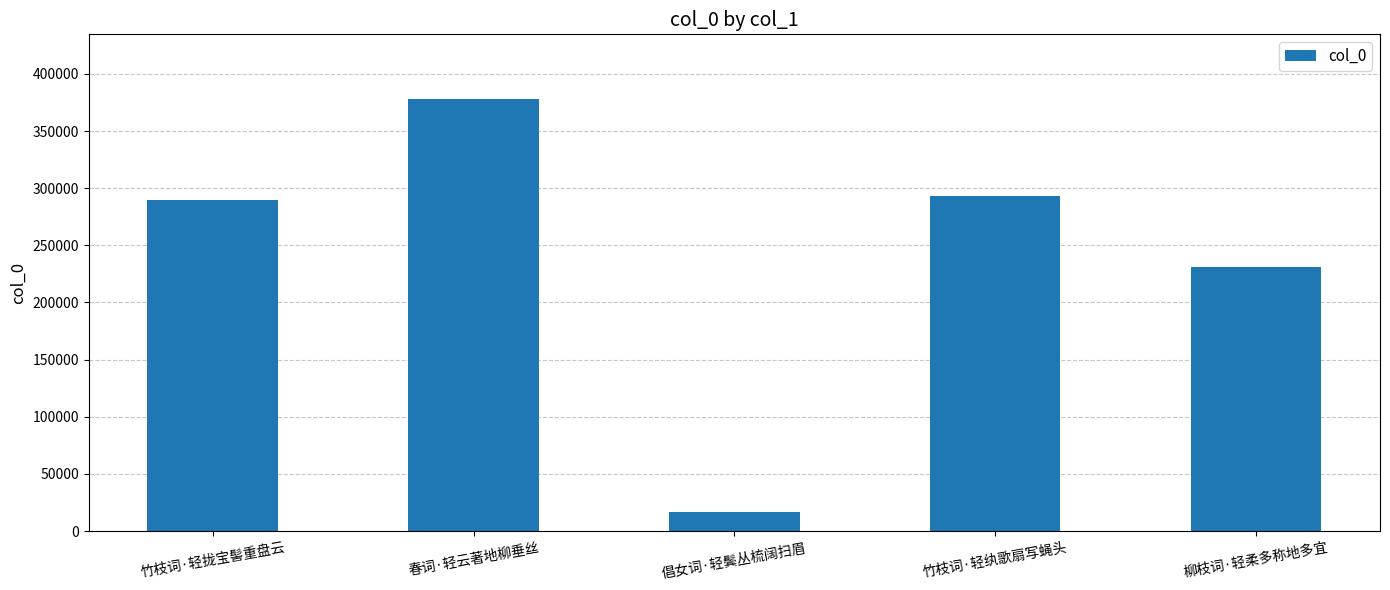

Is it true that the value at 春词·轻云著地柳垂丝 is 562847?

False